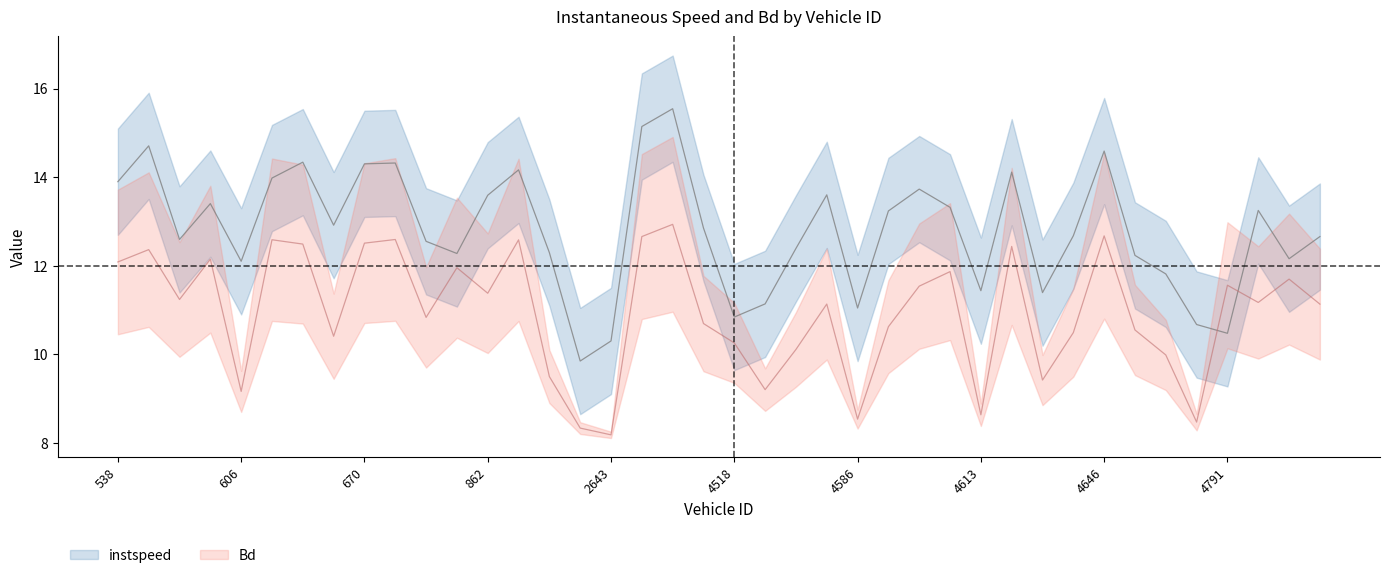

The Bd series shows 7.6 at 4590. True or false?

False